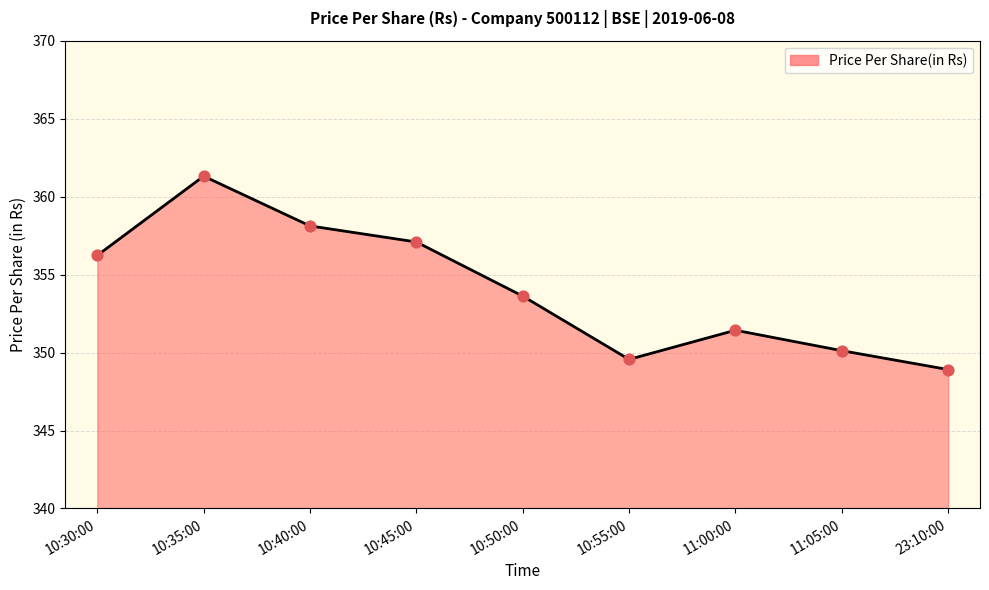

Which has a higher value, 23:10:00 or 10:30:00?

10:30:00